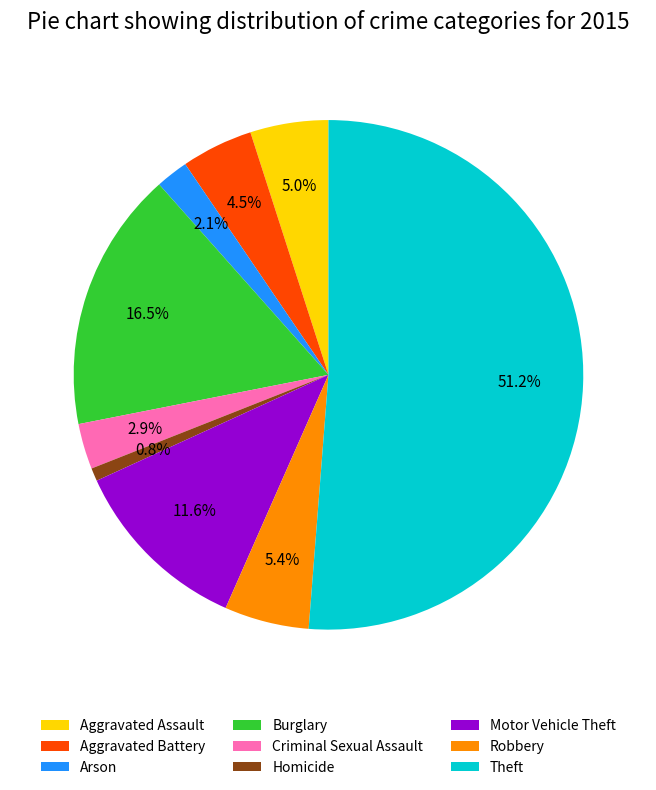

Does Robbery account for over 50% of the chart?

No